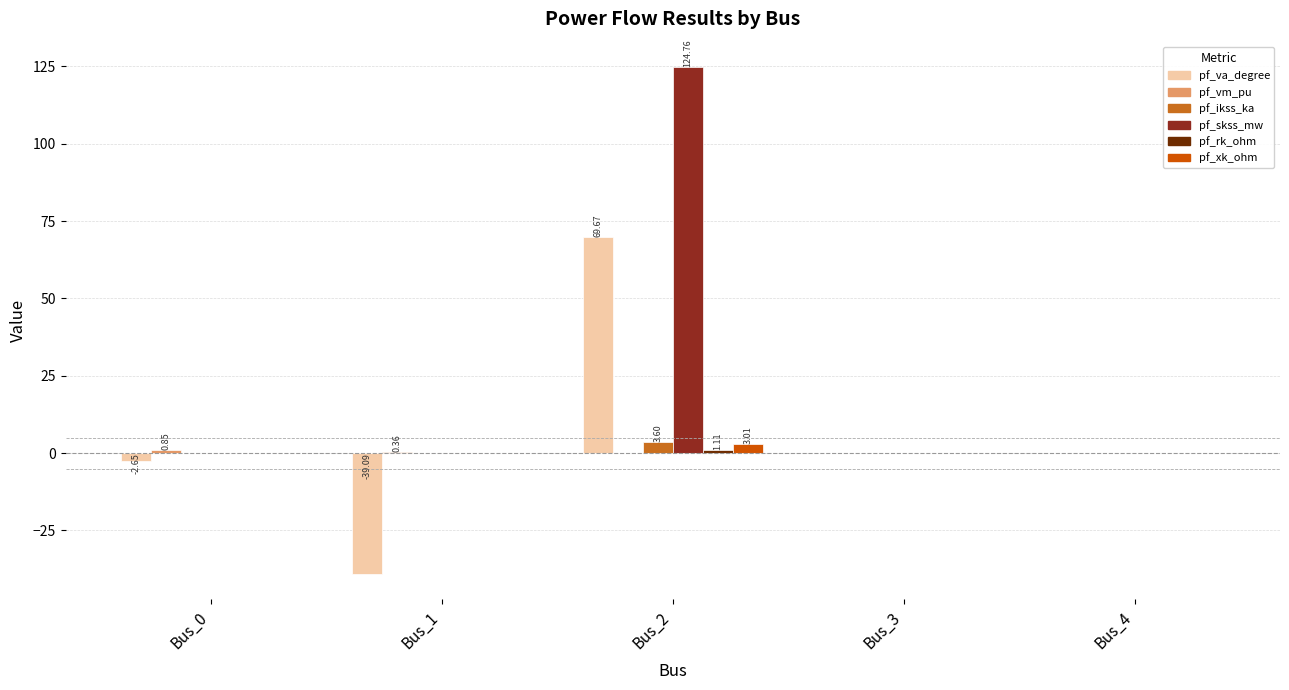

What is the maximum value shown in the chart?

124.8